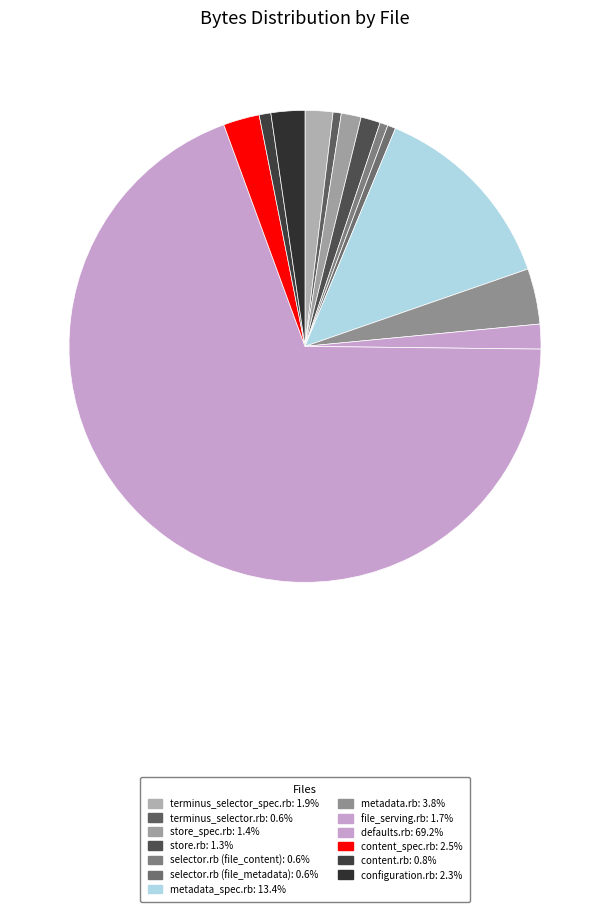

What percentage is the store_spec.rb slice, to the nearest percent?

1%